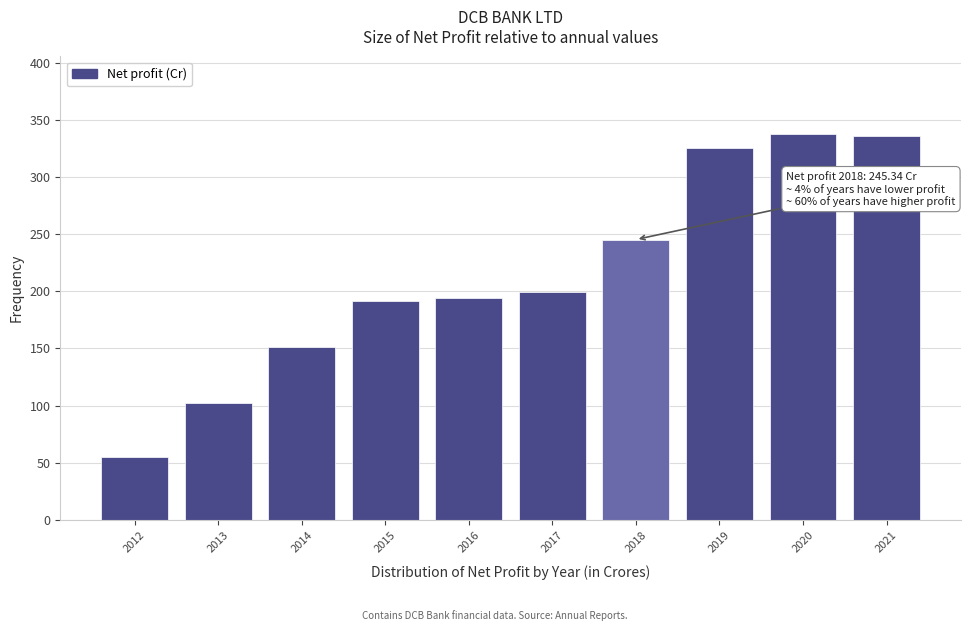

Reading right to left, extract all data points from this chart.

2021=335.8	2020=337.9	2019=325.4	2018=245.3	2017=199.7	2016=194.5	2015=191.2	2014=151.4	2013=102.1	2012=55.1